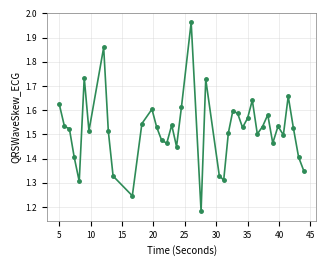

What is the difference between the second highest and second lowest values?

0.6